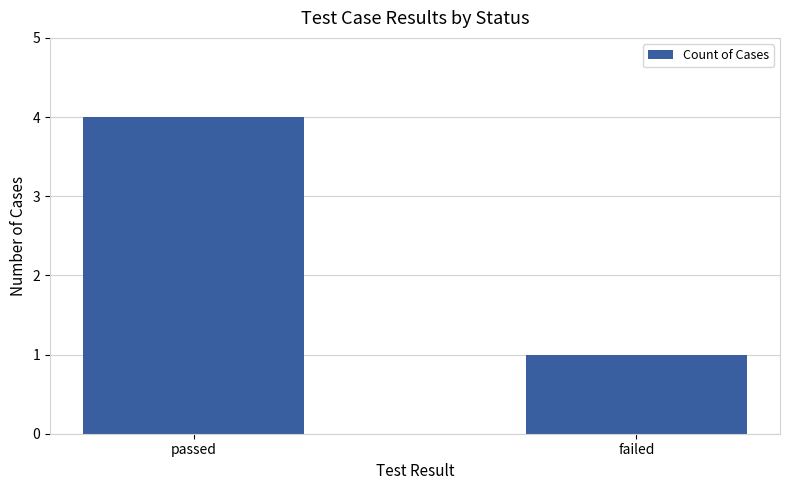

Which category has the highest value across all series?

passed